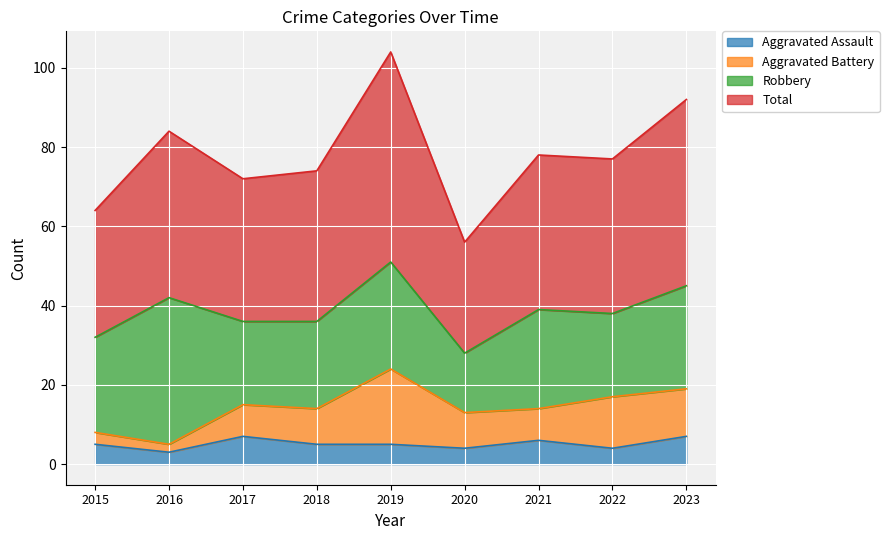

What is the minimum value for Aggravated Assault?

3